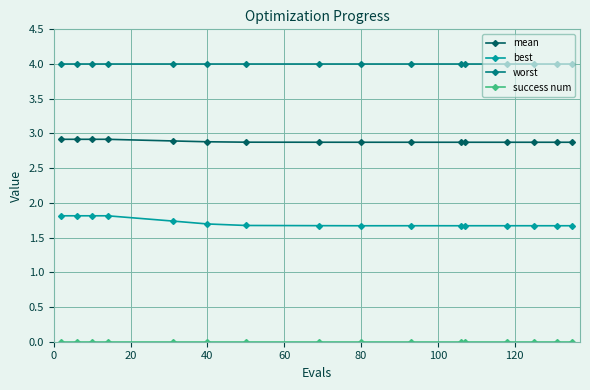

Does the chart display data point markers on the line(s)?

Yes